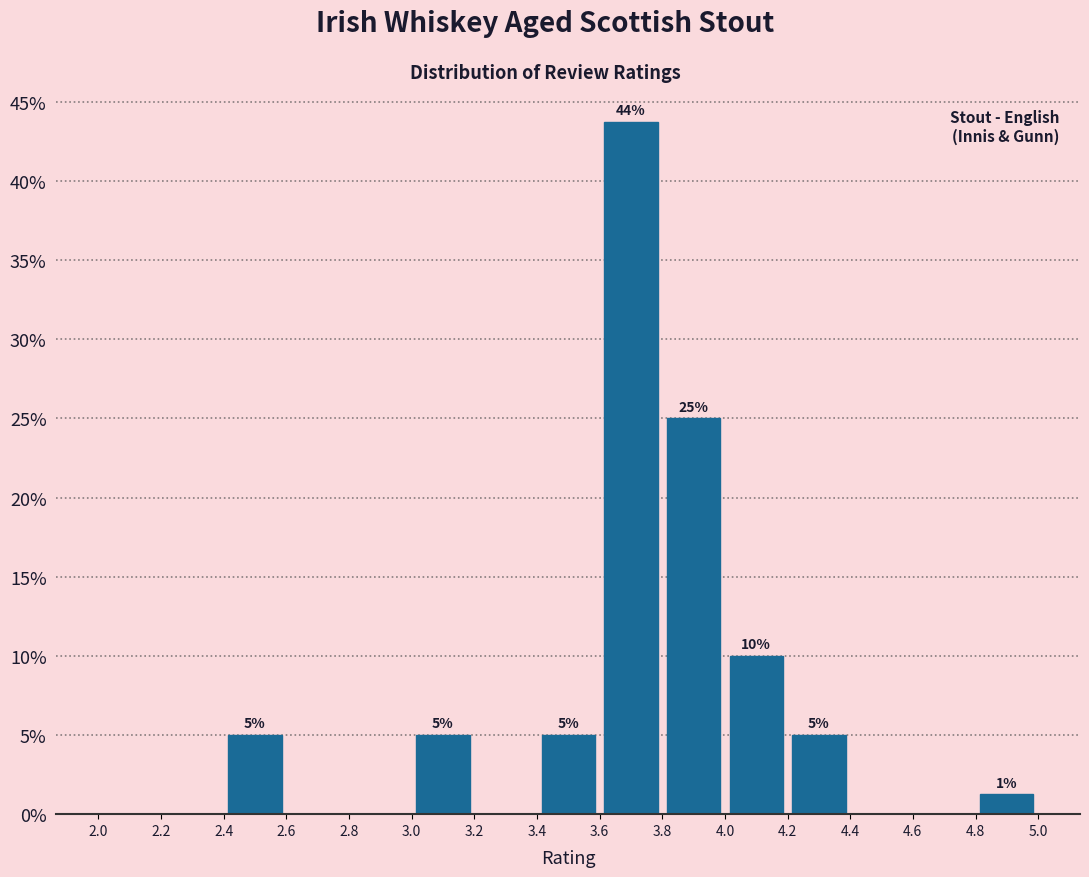

Over which range of the x-axis is the bar tallest?

3.6 to 3.8